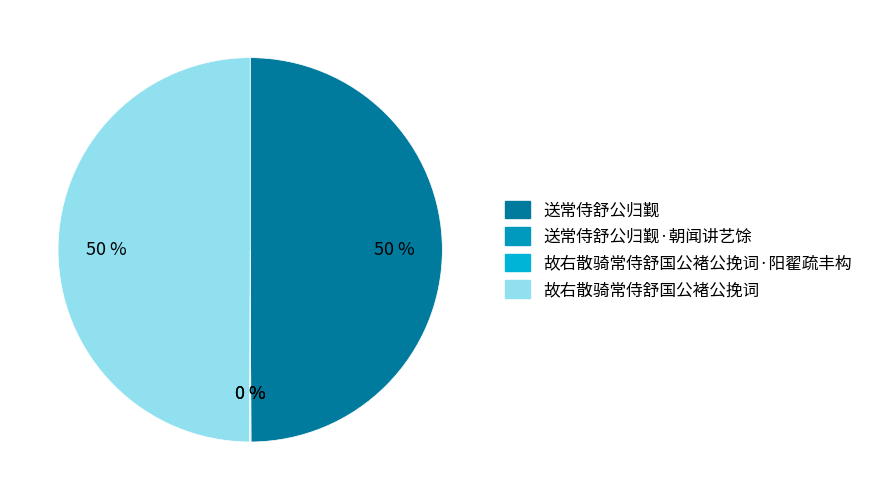

How many slices are in this pie chart?

4